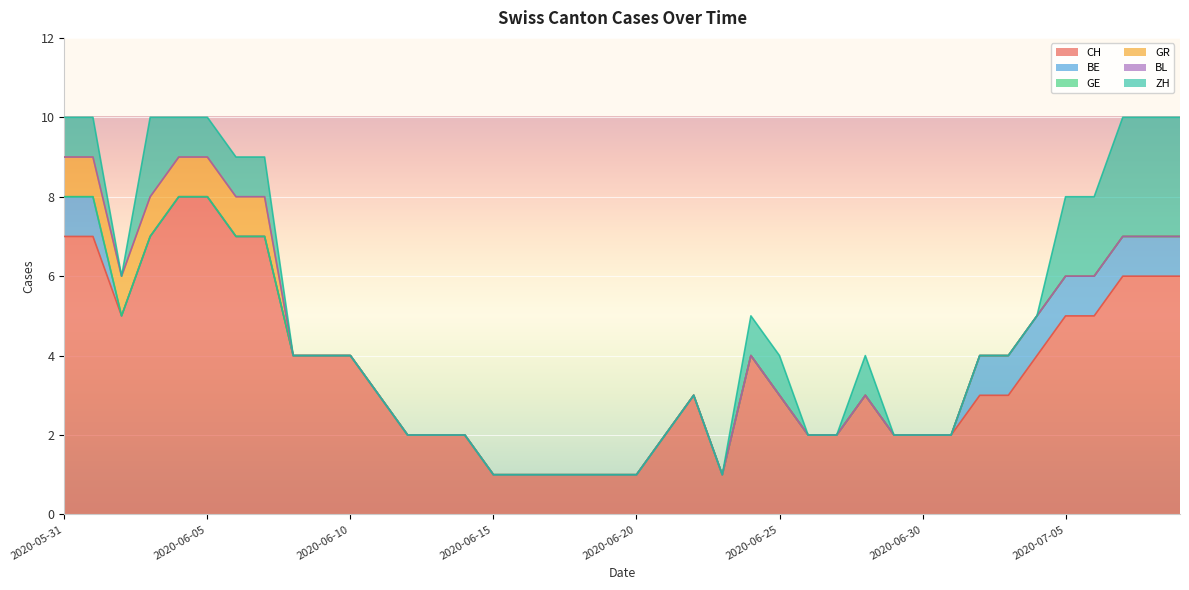

Rank the series at 2020-06-30 from highest to lowest value.

CH, BE, GE, GR, BL, ZH